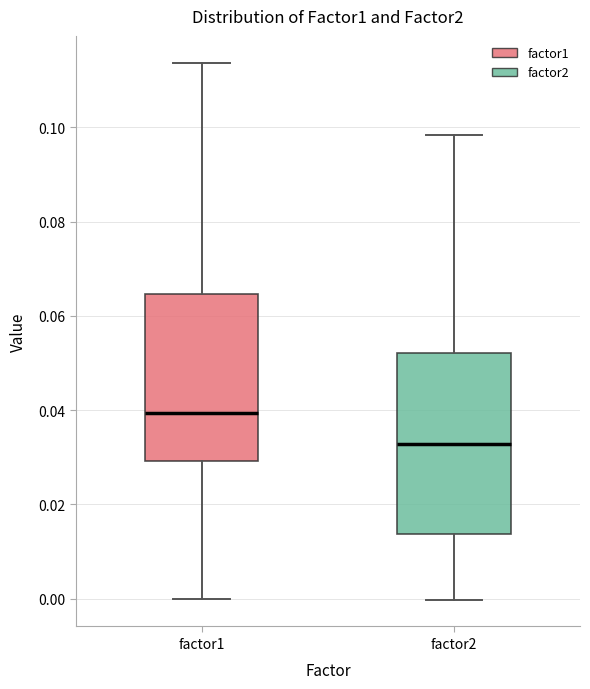

Reading left to right, read every box against the y-axis: the position of its median line, the range the box covers, and the ends of its whiskers. The values are not printed on the chart, so give them approximately, as read against the axis.

factor1: median 0.040, box 0.030 to 0.064, whiskers 0.000 to 0.114
factor2: median 0.032, box 0.014 to 0.052, whiskers 0.000 to 0.098